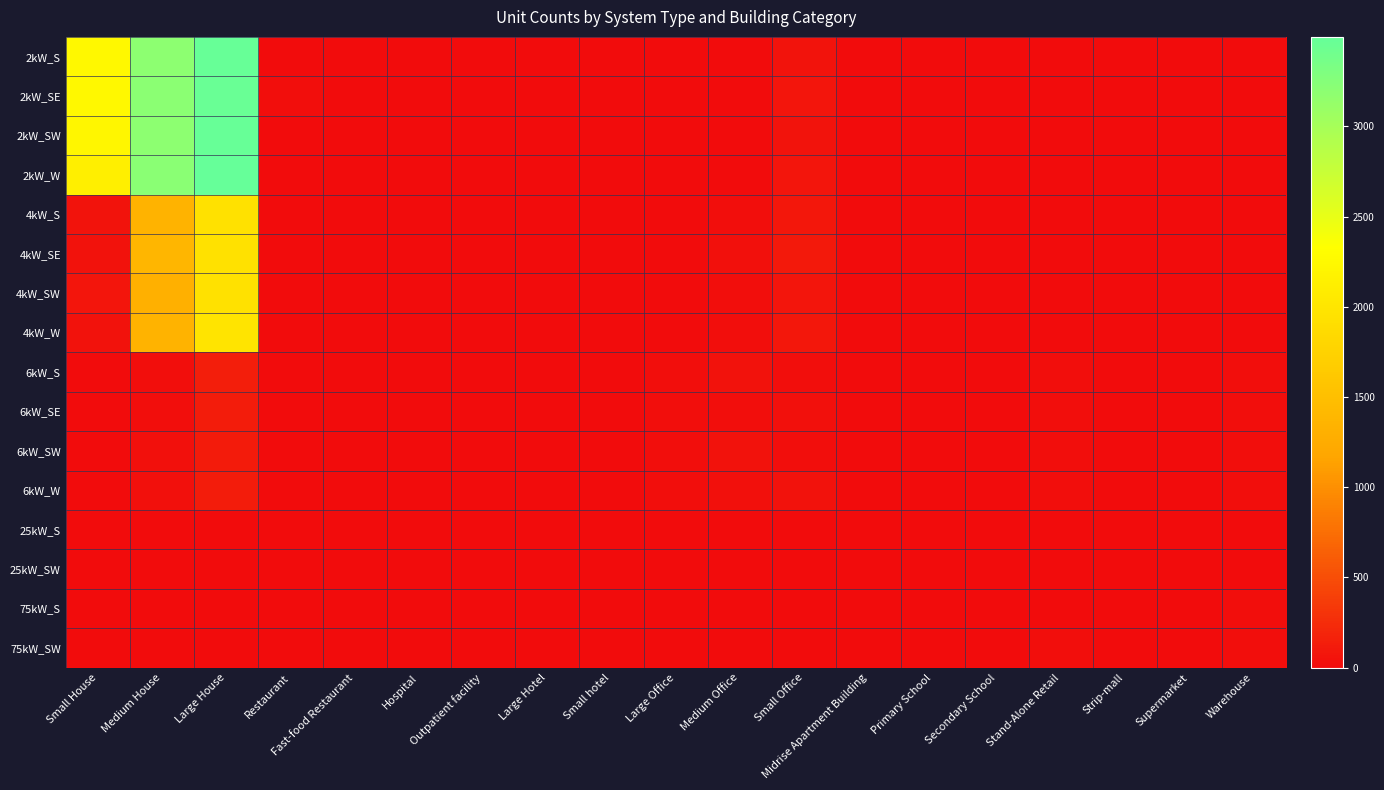

List the series in order of their peak value, lowest first.

25kW_S, 25kW_SW, 75kW_S, 75kW_SW, 6kW_SW, 6kW_W, 6kW_SE, 6kW_S, 4kW_S, 4kW_SE, 4kW_SW, 4kW_W, 2kW_SE, 2kW_SW, 2kW_S, 2kW_W